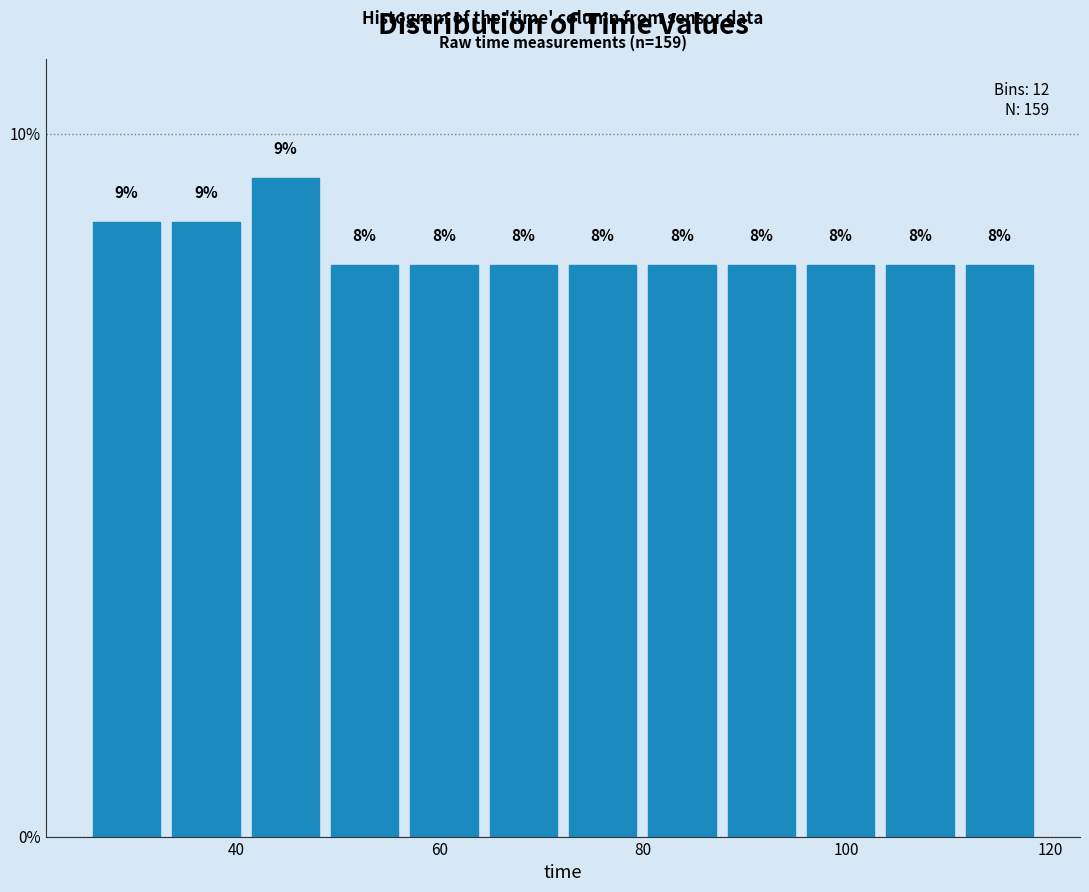

Around what value on the x-axis is the tallest bar? Give the approximate position of its centre, as read against the axis.

44